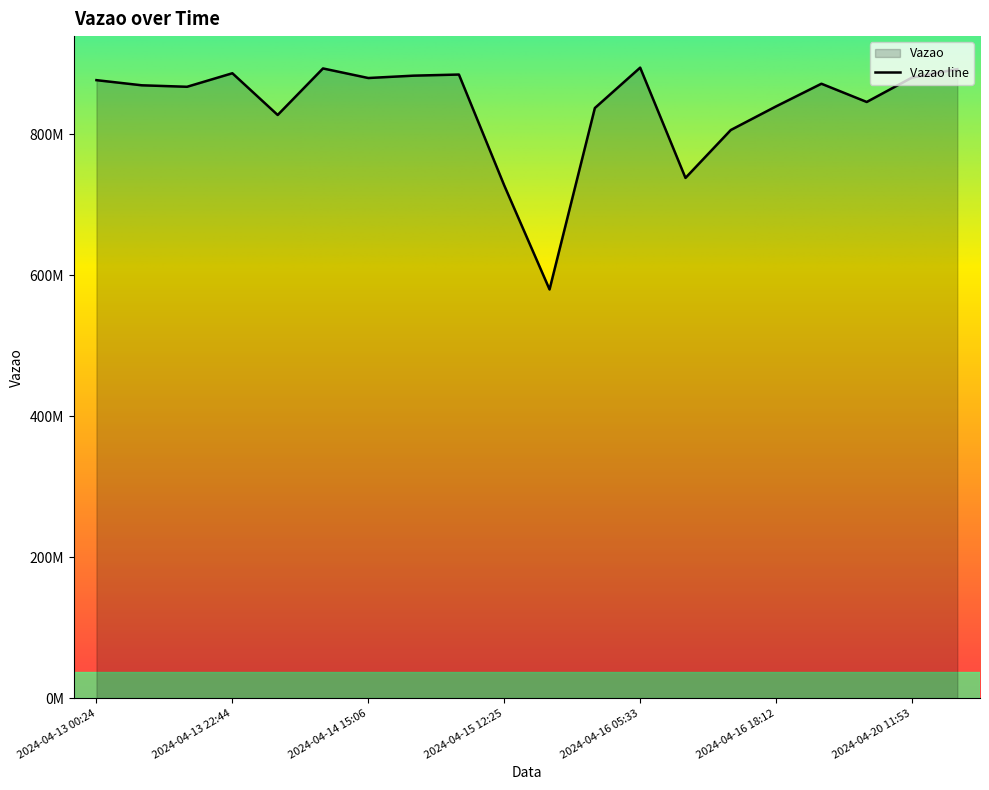

Rank the categories by value from lowest to highest.

2024-04-15 14:43, 2024-04-15 12:25, 2024-04-16 10:48, 2024-04-16 13:08, 2024-04-14 08:36, 2024-04-15 18:28, 2024-04-16 18:12, 2024-04-18 11:32, 2024-04-13 18:39, 2024-04-13 15:18, 2024-04-18 06:50, 2024-04-13 00:24, 2024-04-14 15:06, 2024-04-20 11:53, 2024-04-14 20:28, 2024-04-14 22:52, 2024-04-13 22:44, 2024-04-20 14:56, 2024-04-14 09:16, 2024-04-16 05:33